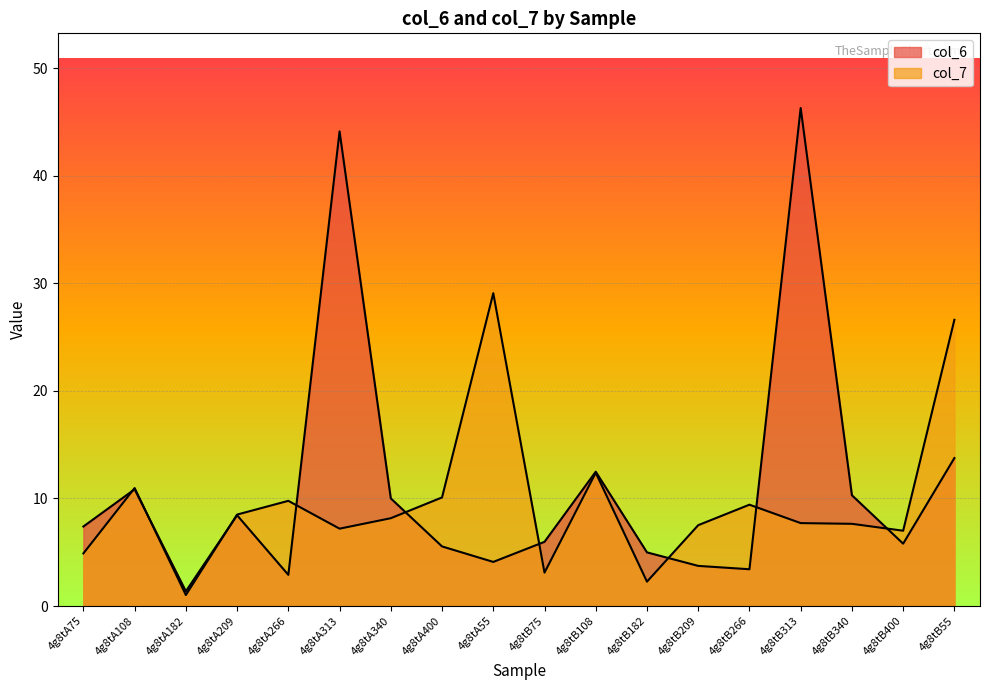

What is the label of the 1st point from the left?

4g8tA75